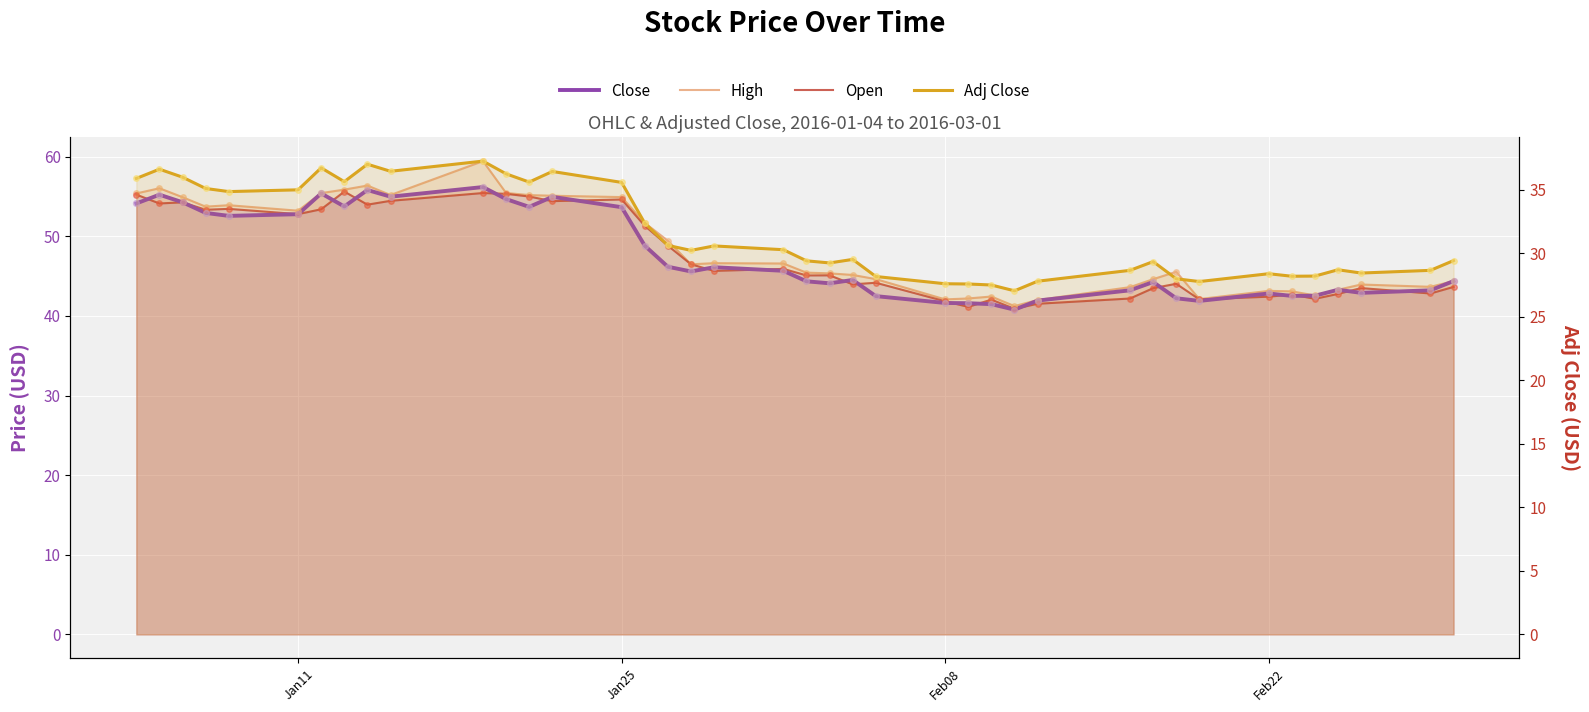

At how many categories does at least one series exceed 42?

38